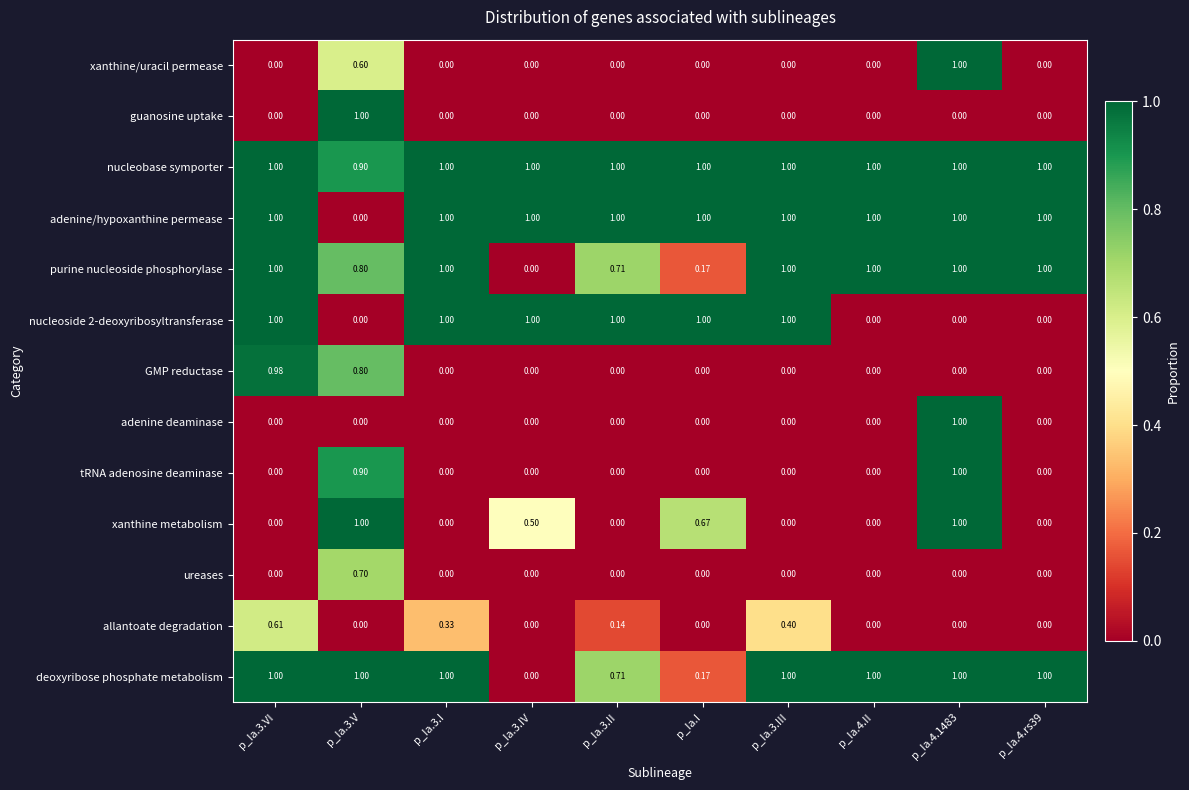

Which series changed the most between p_Ia.3.VI and p_Ia.3.II?

GMP reductase